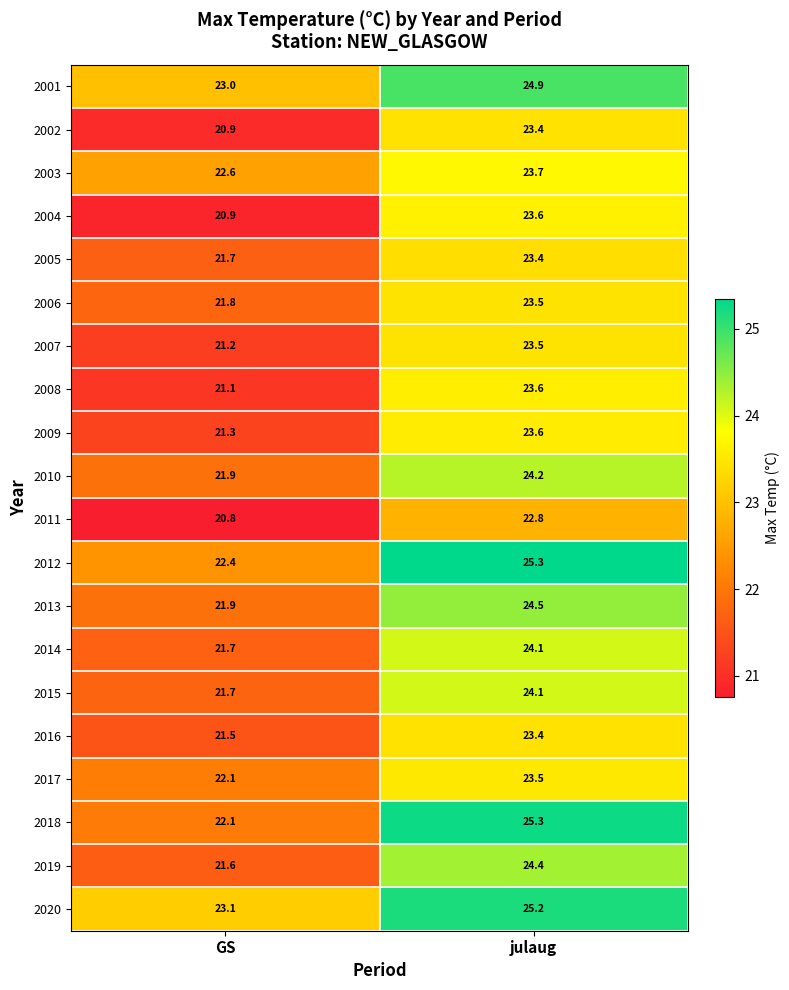

Which label corresponds to the smallest value in the chart?

GS